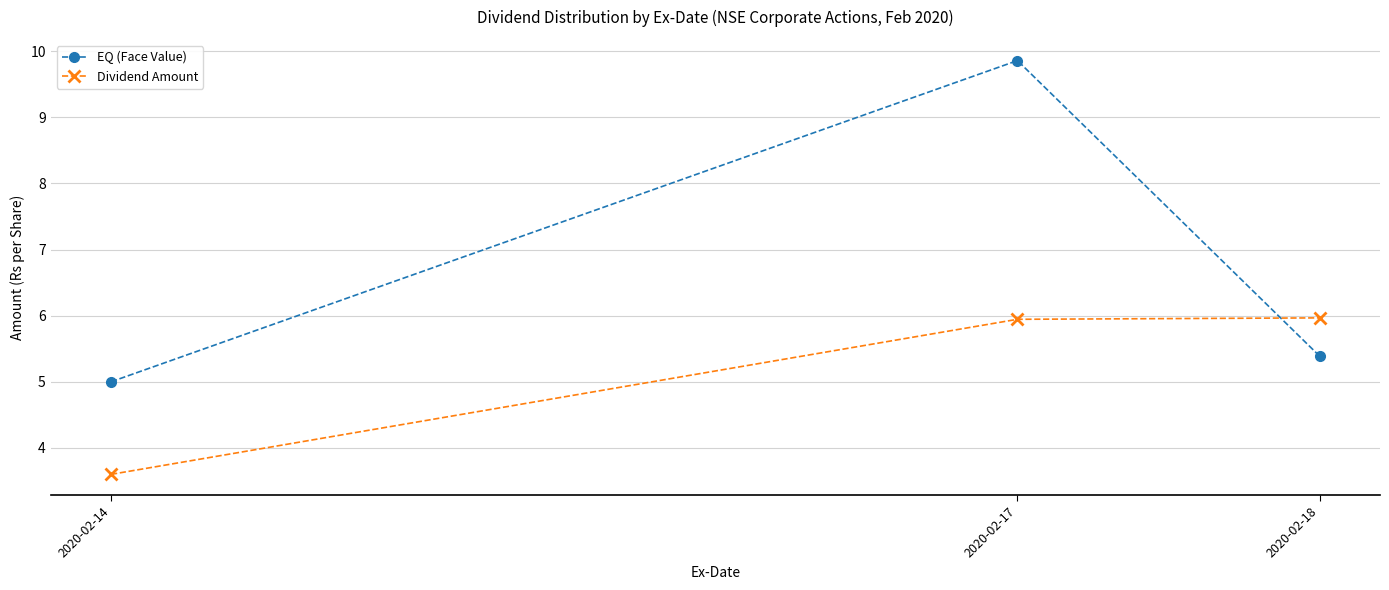

What is the highest value of the EQ (Face Value) series?

9.9